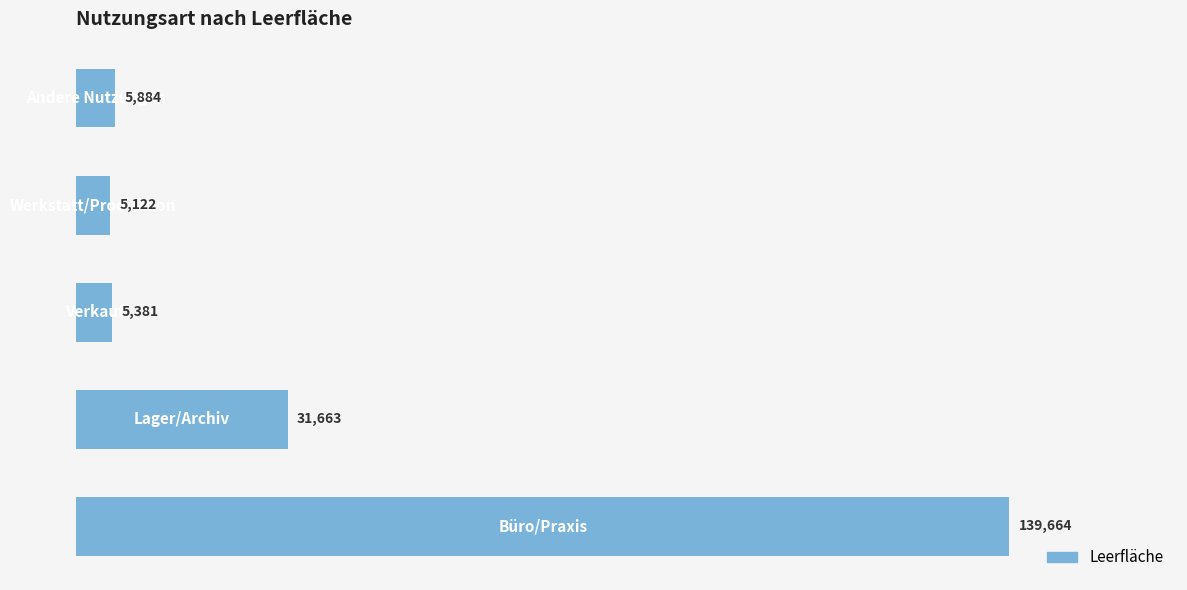

Reading bottom to top, list all the values displayed in this chart.

139664	31663	5381	5122	5884